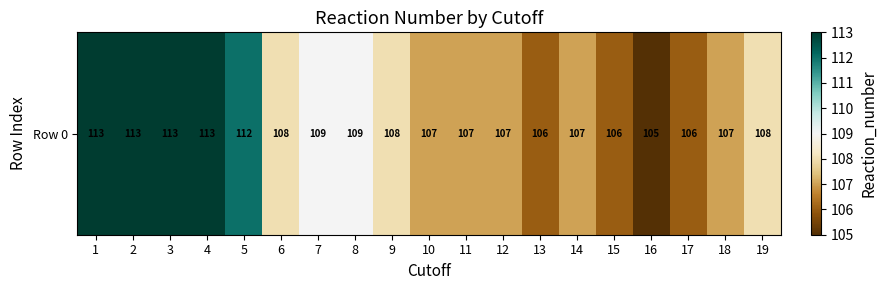

How many data points are less than 0?

12